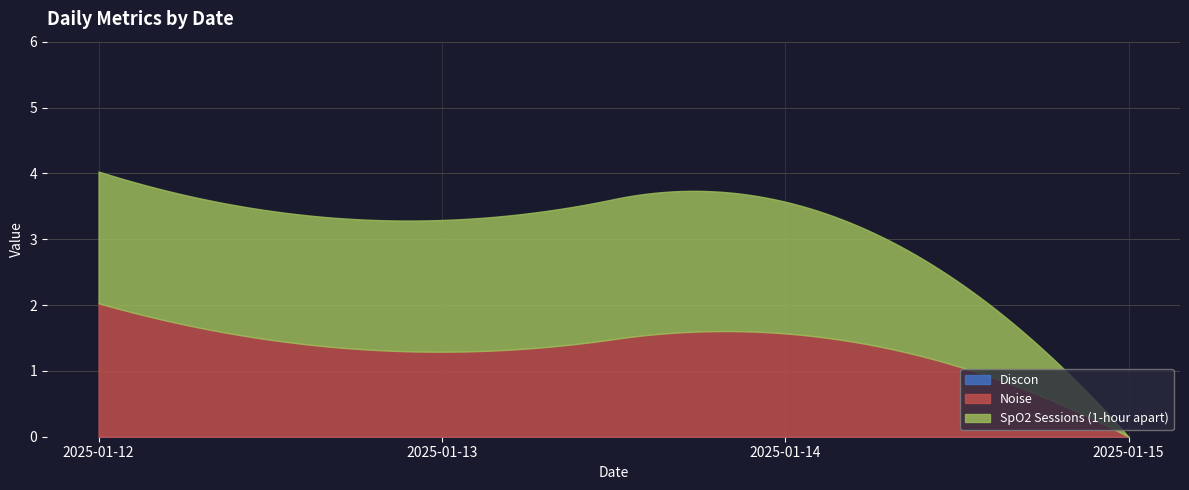

Is the value of Discon at 2025-01-12 greater than the value of SpO2 Sessions (1-hour apart) at 2025-01-15?

No